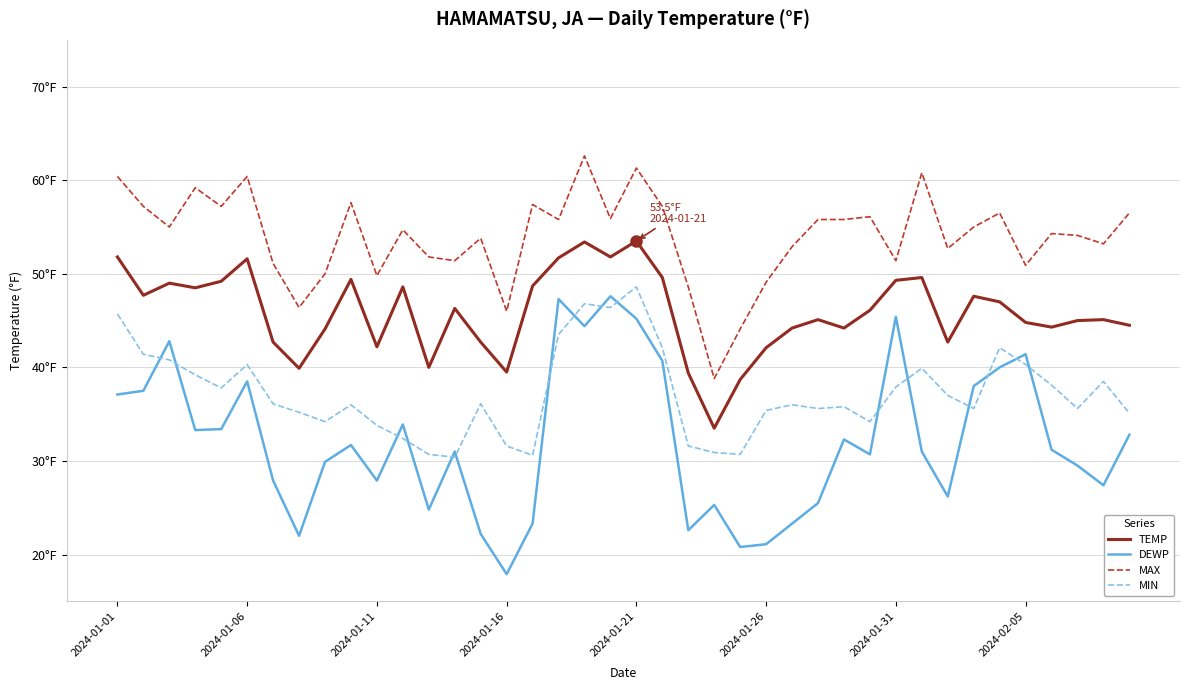

What are all the series names shown in the legend?

TEMP, DEWP, MAX, MIN